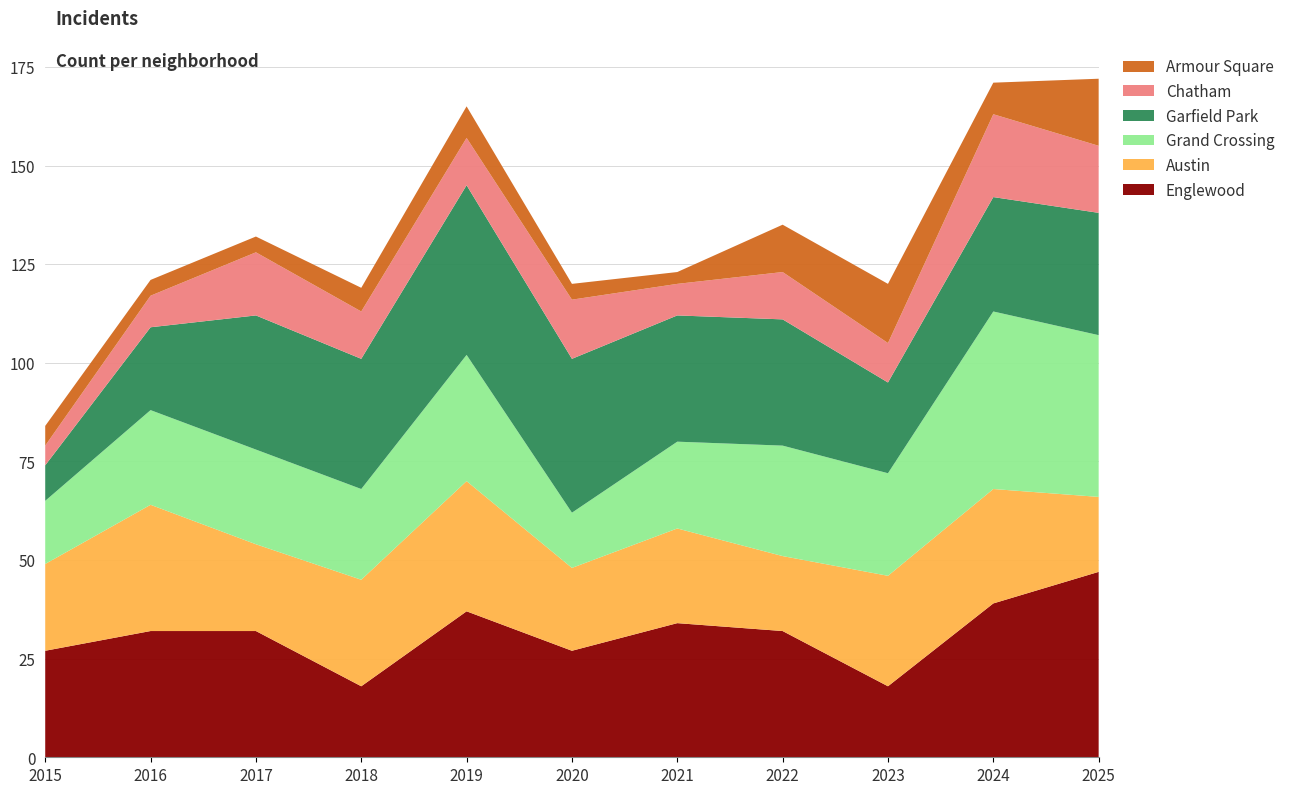

Reading left to right, transcribe all the data shown in this chart.

Englewood: 27	32	32	18	37	27	34	32	18	39	47
Austin: 22	32	22	27	33	21	24	19	28	29	19
Grand Crossing: 16	24	24	23	32	14	22	28	26	45	41
Garfield Park: 9	21	34	33	43	39	32	32	23	29	31
Chatham: 5	8	16	12	12	15	8	12	10	21	17
Armour Square: 5	4	4	6	8	4	3	12	15	8	17